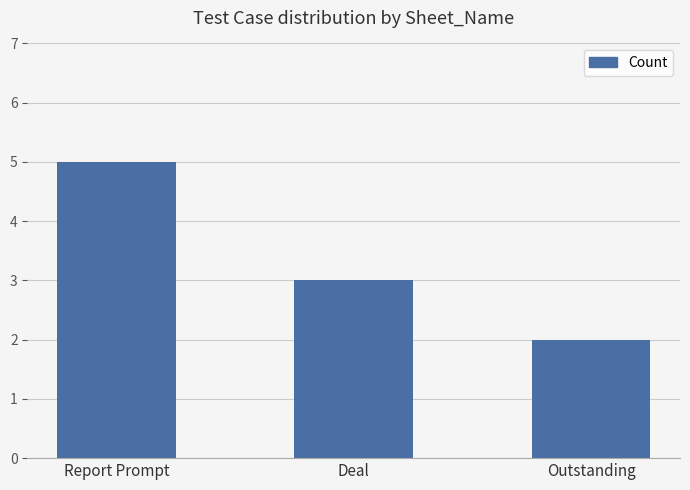

What position from the left is Outstanding?

3